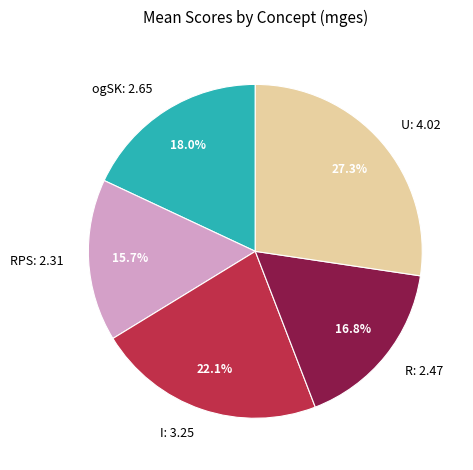

Which category has the biggest portion of the pie?

U: 4.02